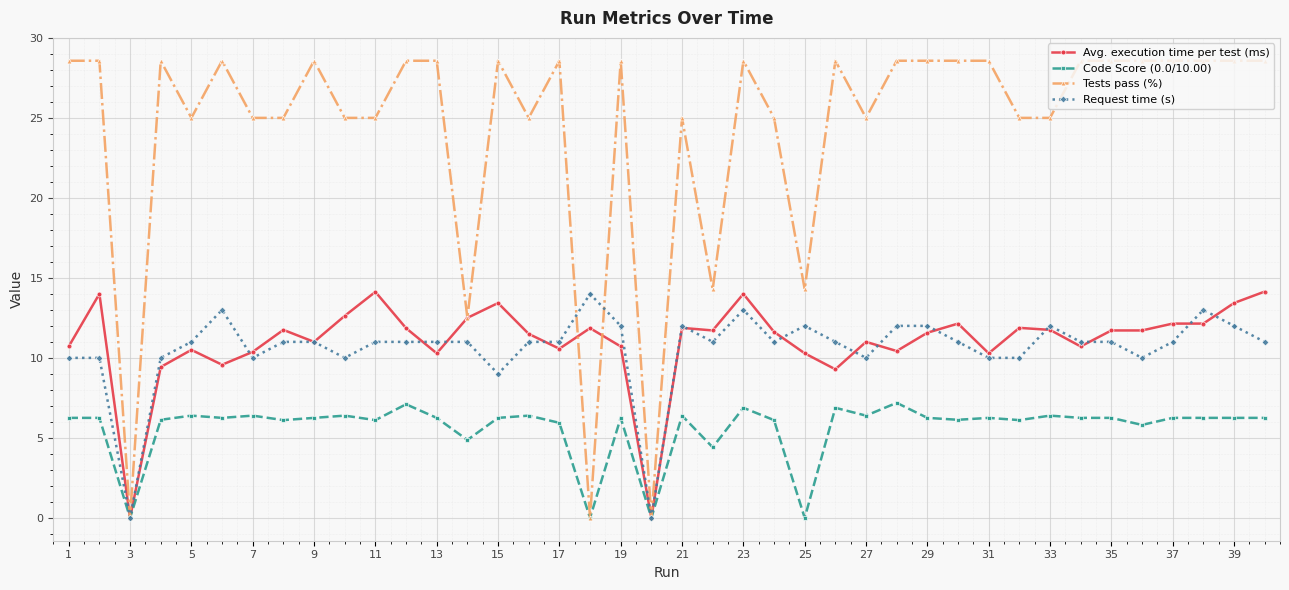

True or false: Request time (s) and Avg. execution time per test (ms) intersect in this chart.

True